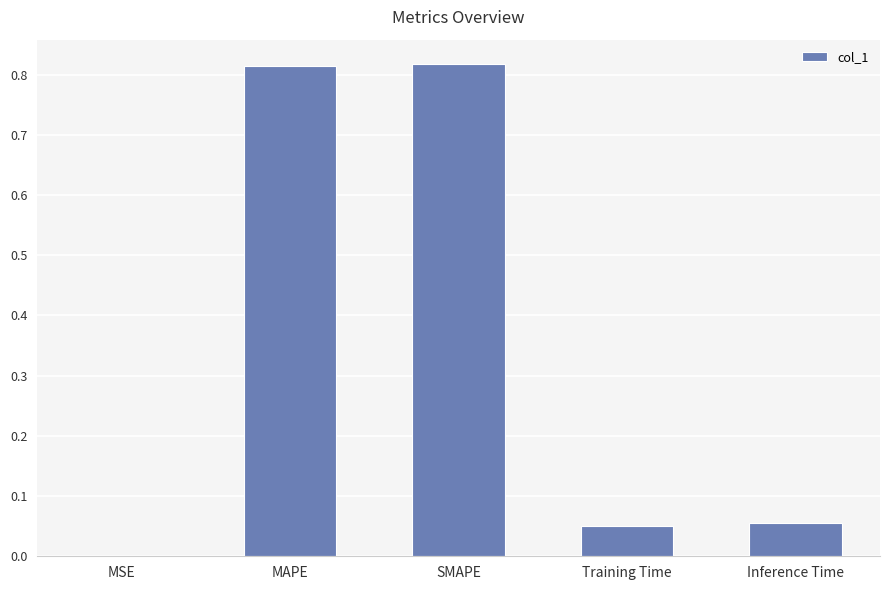

Are the bars horizontal?

No